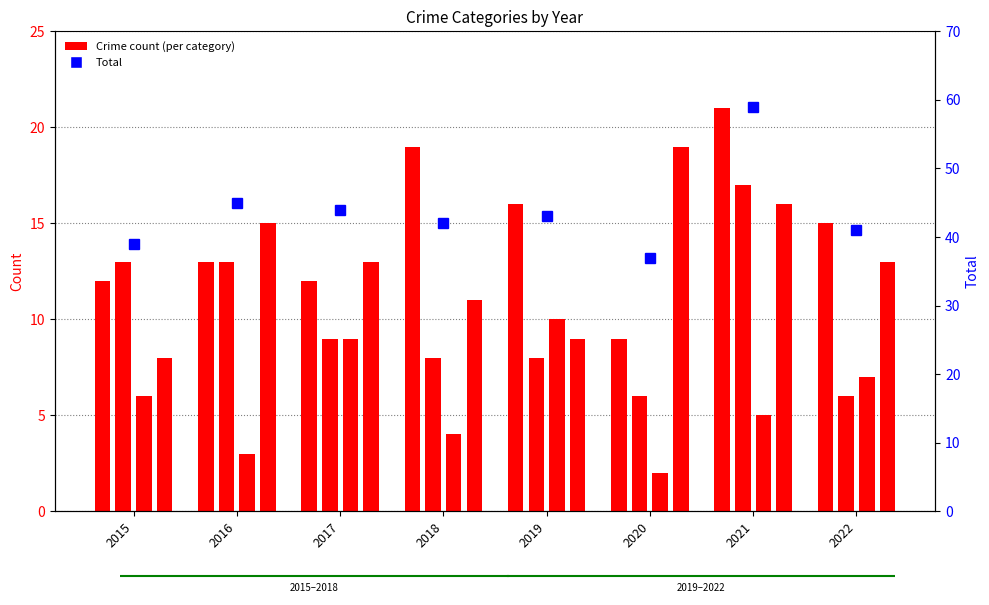

The Aggravated Assault series shows 33 at 2018. True or false?

False